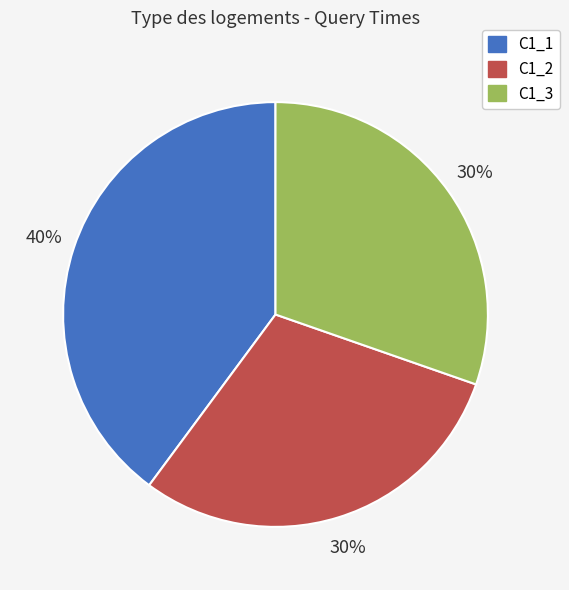

The C1_3 slice represents 30% of the pie. True or false?

True